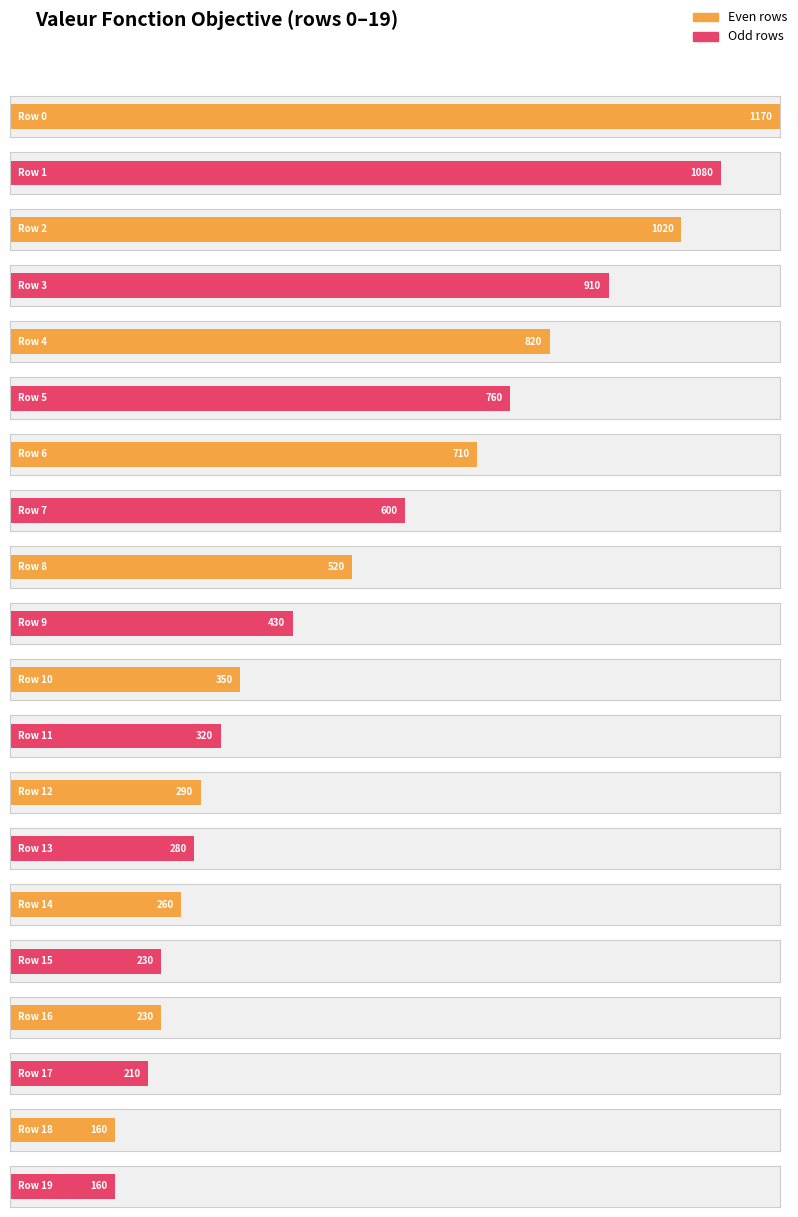

What is the greatest value displayed?

1170